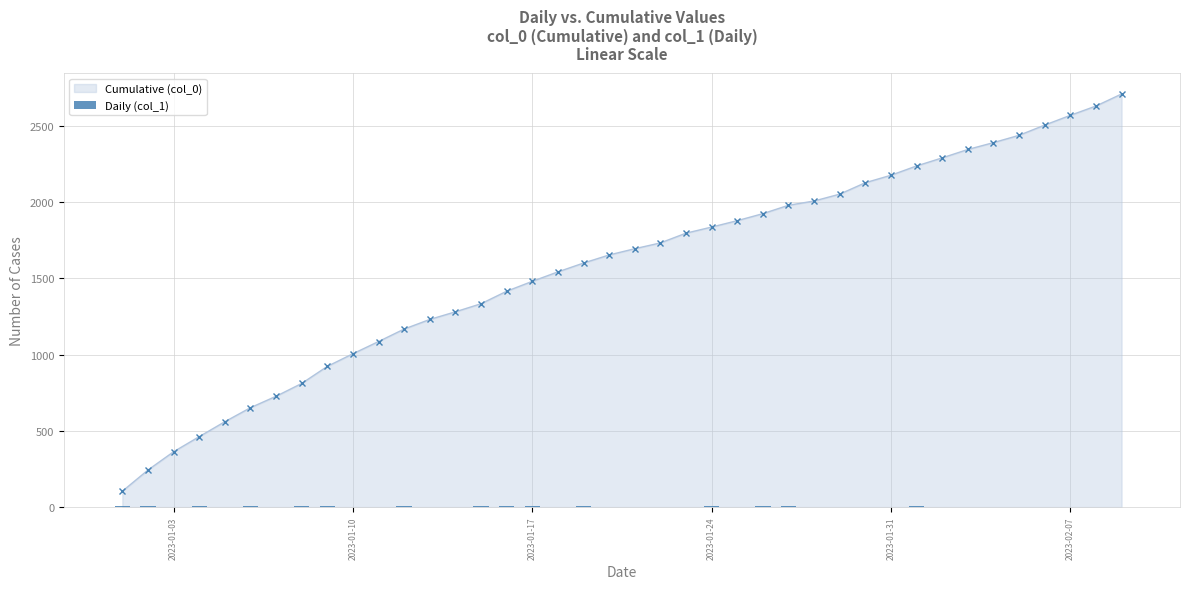

What is the lowest value of the Cumulative (col_0) series?

104